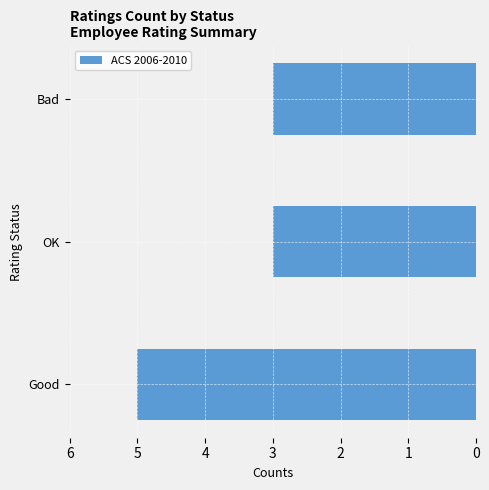

Approximately how many times larger is the value at Bad compared to Good?

0.6